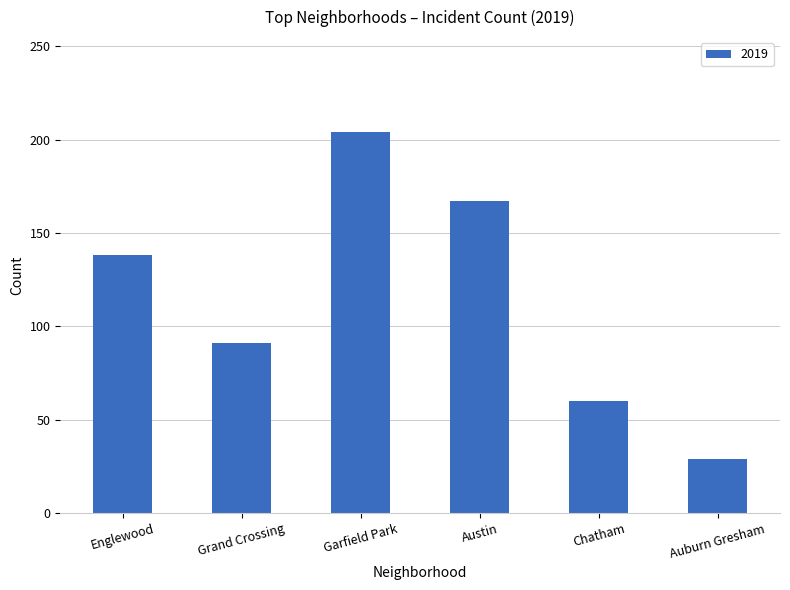

How many values are below 138?

3